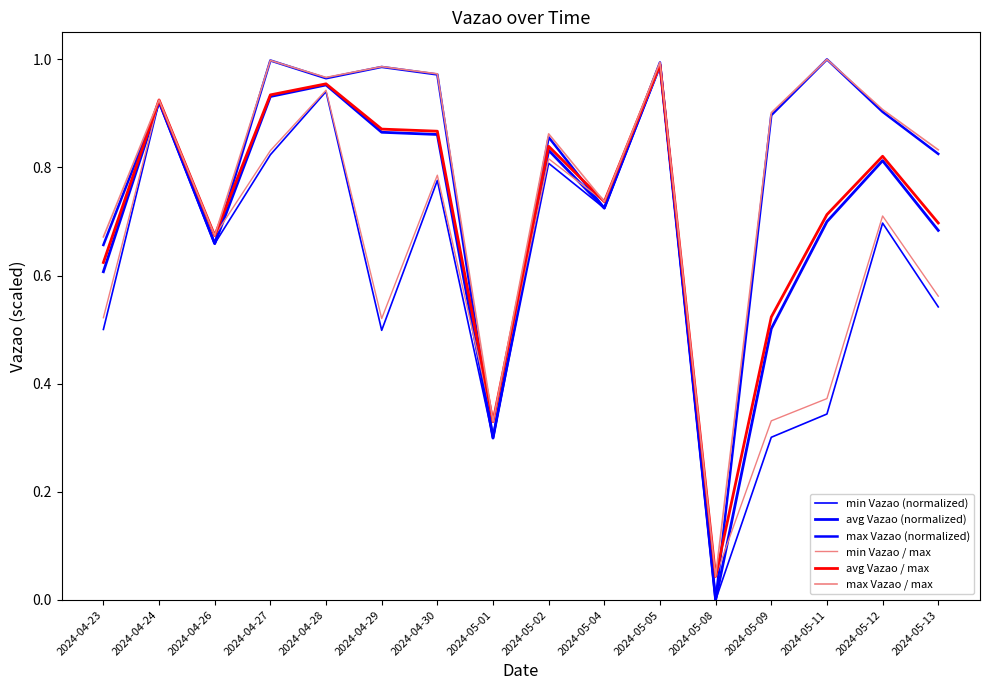

Reading left to right, what are all the values shown in this chart?

min Vazao (normalized): 0.5	0.9	0.7	0.8	0.9	0.5	0.8	0.3	0.8	0.7	1.0	0.0	0.3	0.3	0.7	0.5
avg Vazao (normalized): 0.6	0.9	0.7	0.9	1.0	0.9	0.9	0.3	0.8	0.7	1.0	0.0	0.5	0.7	0.8	0.7
max Vazao (normalized): 0.7	0.9	0.7	1.0	1.0	1.0	1.0	0.3	0.9	0.7	1.0	0.0	0.9	1.0	0.9	0.8
min Vazao / max: 0.5	0.9	0.7	0.8	0.9	0.5	0.8	0.3	0.8	0.7	1.0	0.0	0.3	0.4	0.7	0.6
avg Vazao / max: 0.6	0.9	0.7	0.9	1.0	0.9	0.9	0.3	0.8	0.7	1.0	0.0	0.5	0.7	0.8	0.7
max Vazao / max: 0.7	0.9	0.7	1.0	1.0	1.0	1.0	0.3	0.9	0.7	1.0	0.0	0.9	1.0	0.9	0.8